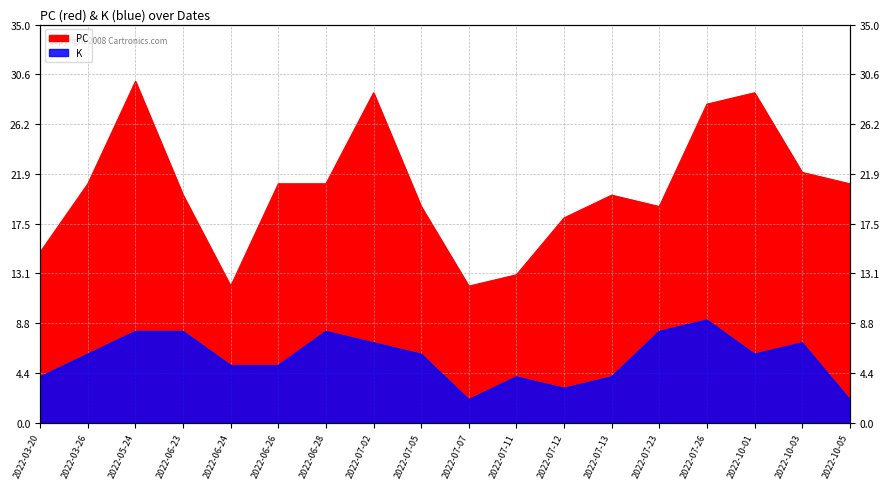

Reading left to right, extract all data points from this chart.

PC: 15	21	30	20	12	21	21	29	19	12	13	18	20	19	28	29	22	21
K: 4	6	8	8	5	5	8	7	6	2	4	3	4	8	9	6	7	2